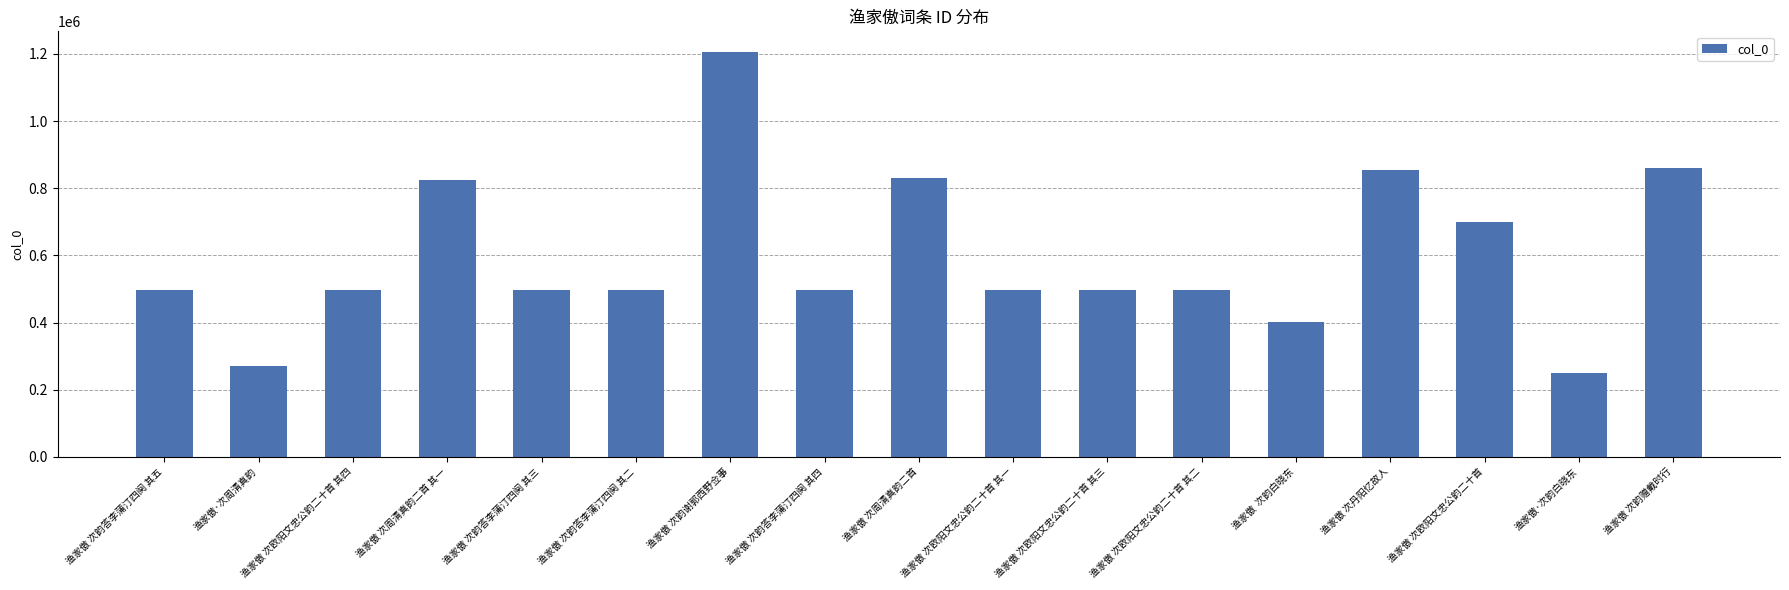

What is the sum of all values?

10165571